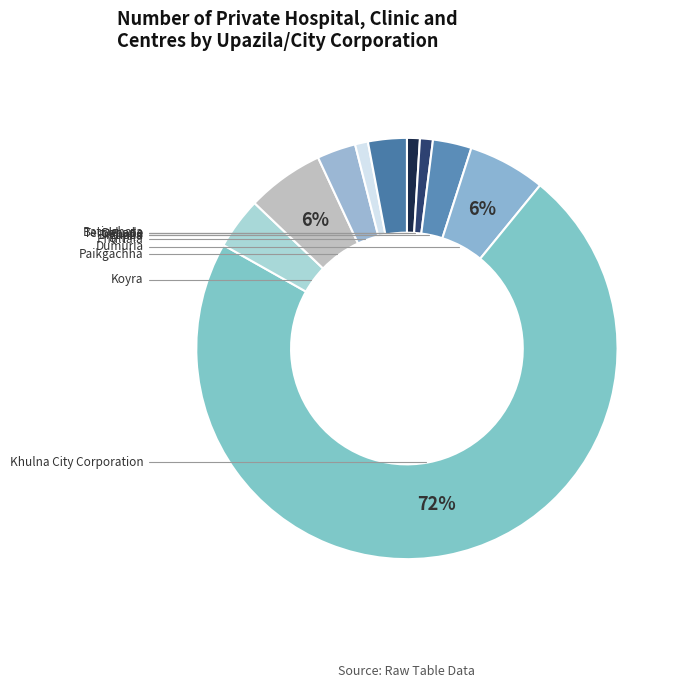

Count the number of slices in the pie.

10